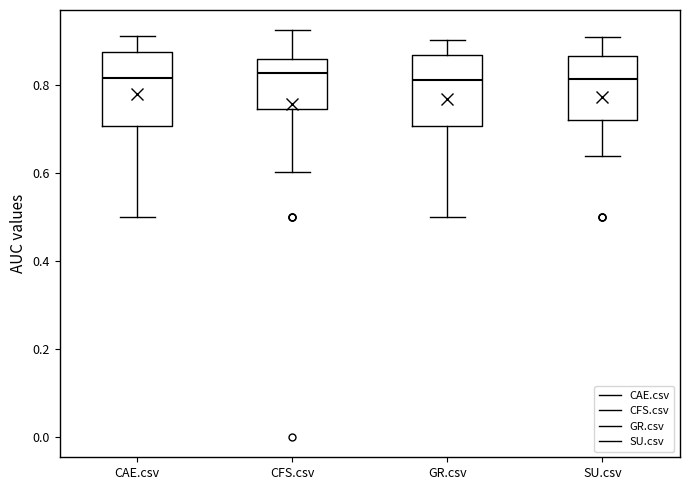

Where does the lower whisker of the box for CAE.csv end on the y-axis? The values are not printed on the chart, so give them approximately, as read against the axis.

0.50